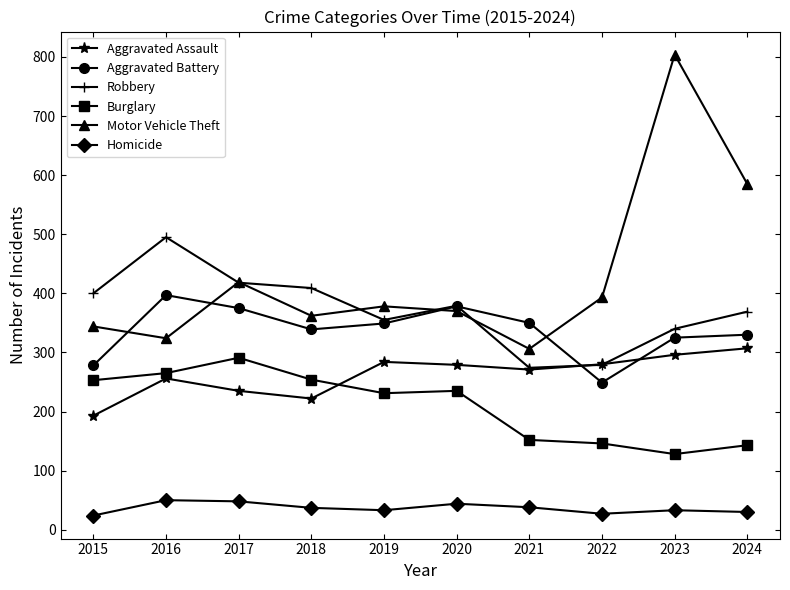

True or false: Homicide and Burglary intersect in this chart.

False